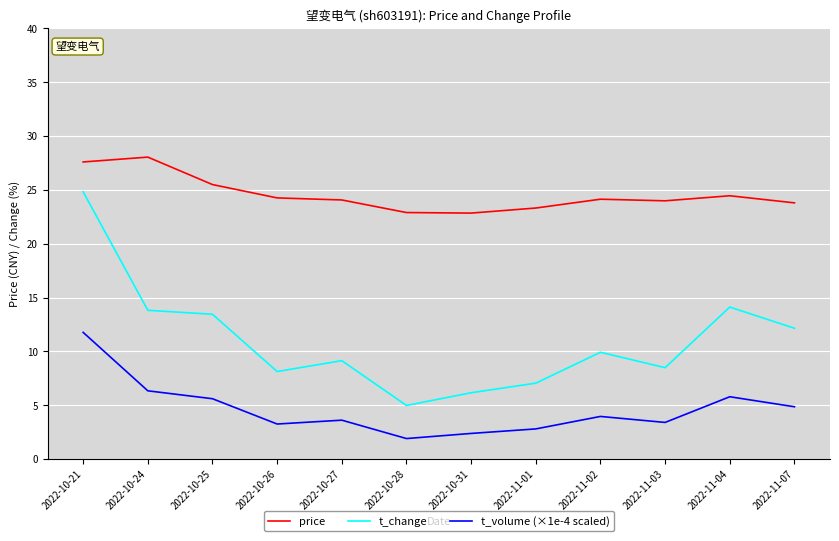

Rank the series by their average value, from highest to lowest.

price, t_change, t_volume (×1e-4 scaled)